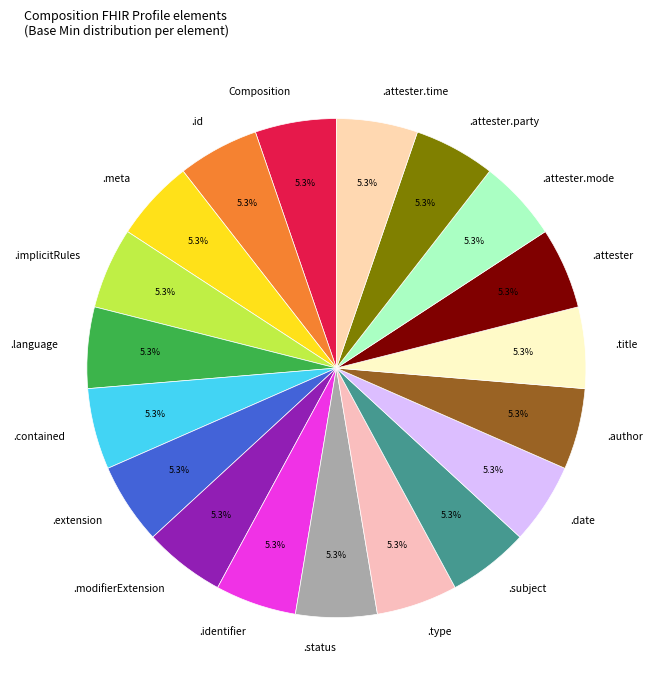

Does .attester account for over 50% of the chart?

No